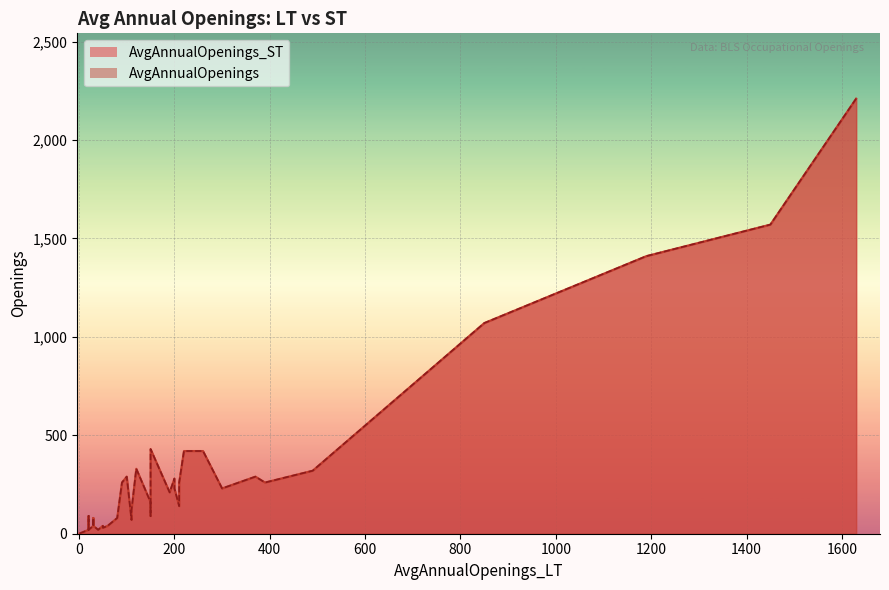

What is the difference between the maximum and second lowest values in the AvgAnnualOpenings_ST series?

2209